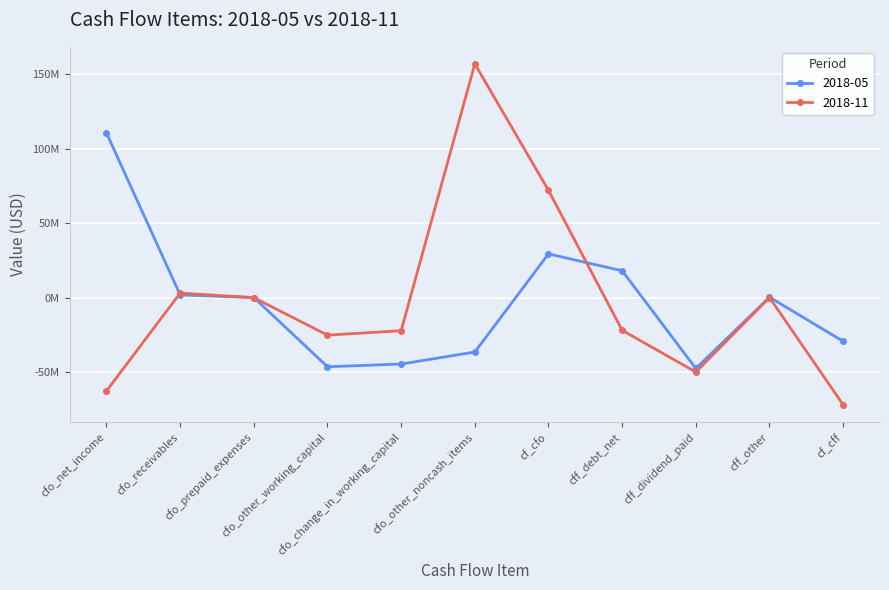

Is this an area chart (filled region under the line)?

No